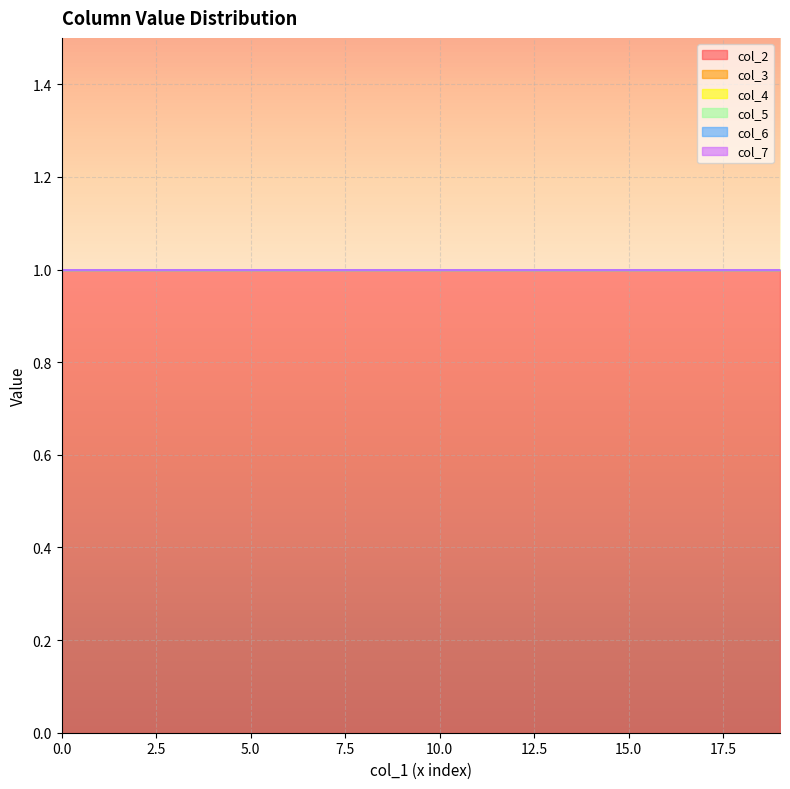

True or false: col_6 and col_4 intersect in this chart.

False